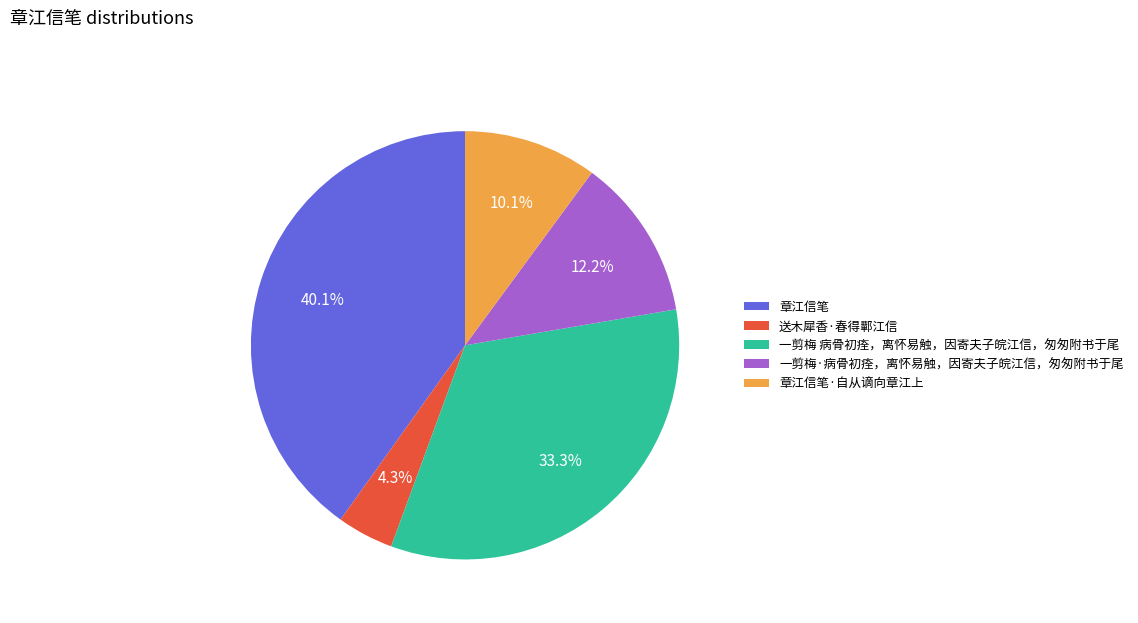

To the nearest percent, what percentage of the pie is 章江信笔?

40%